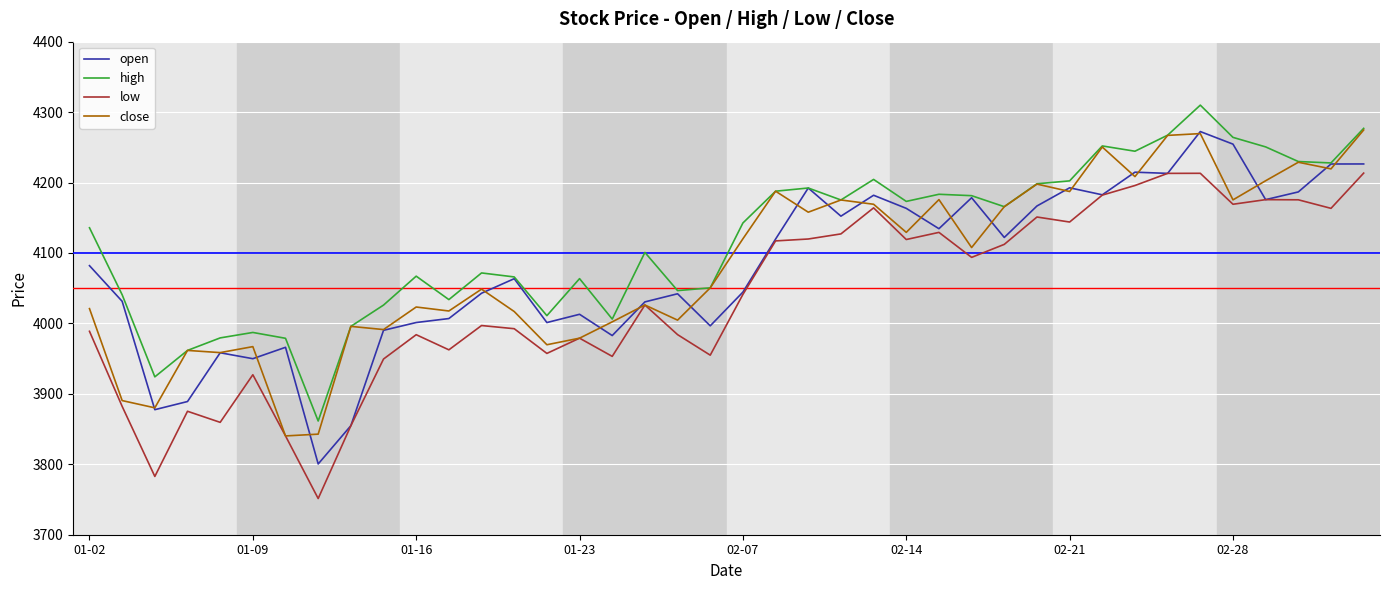

What is the minimum value shown in the chart?

3751.4